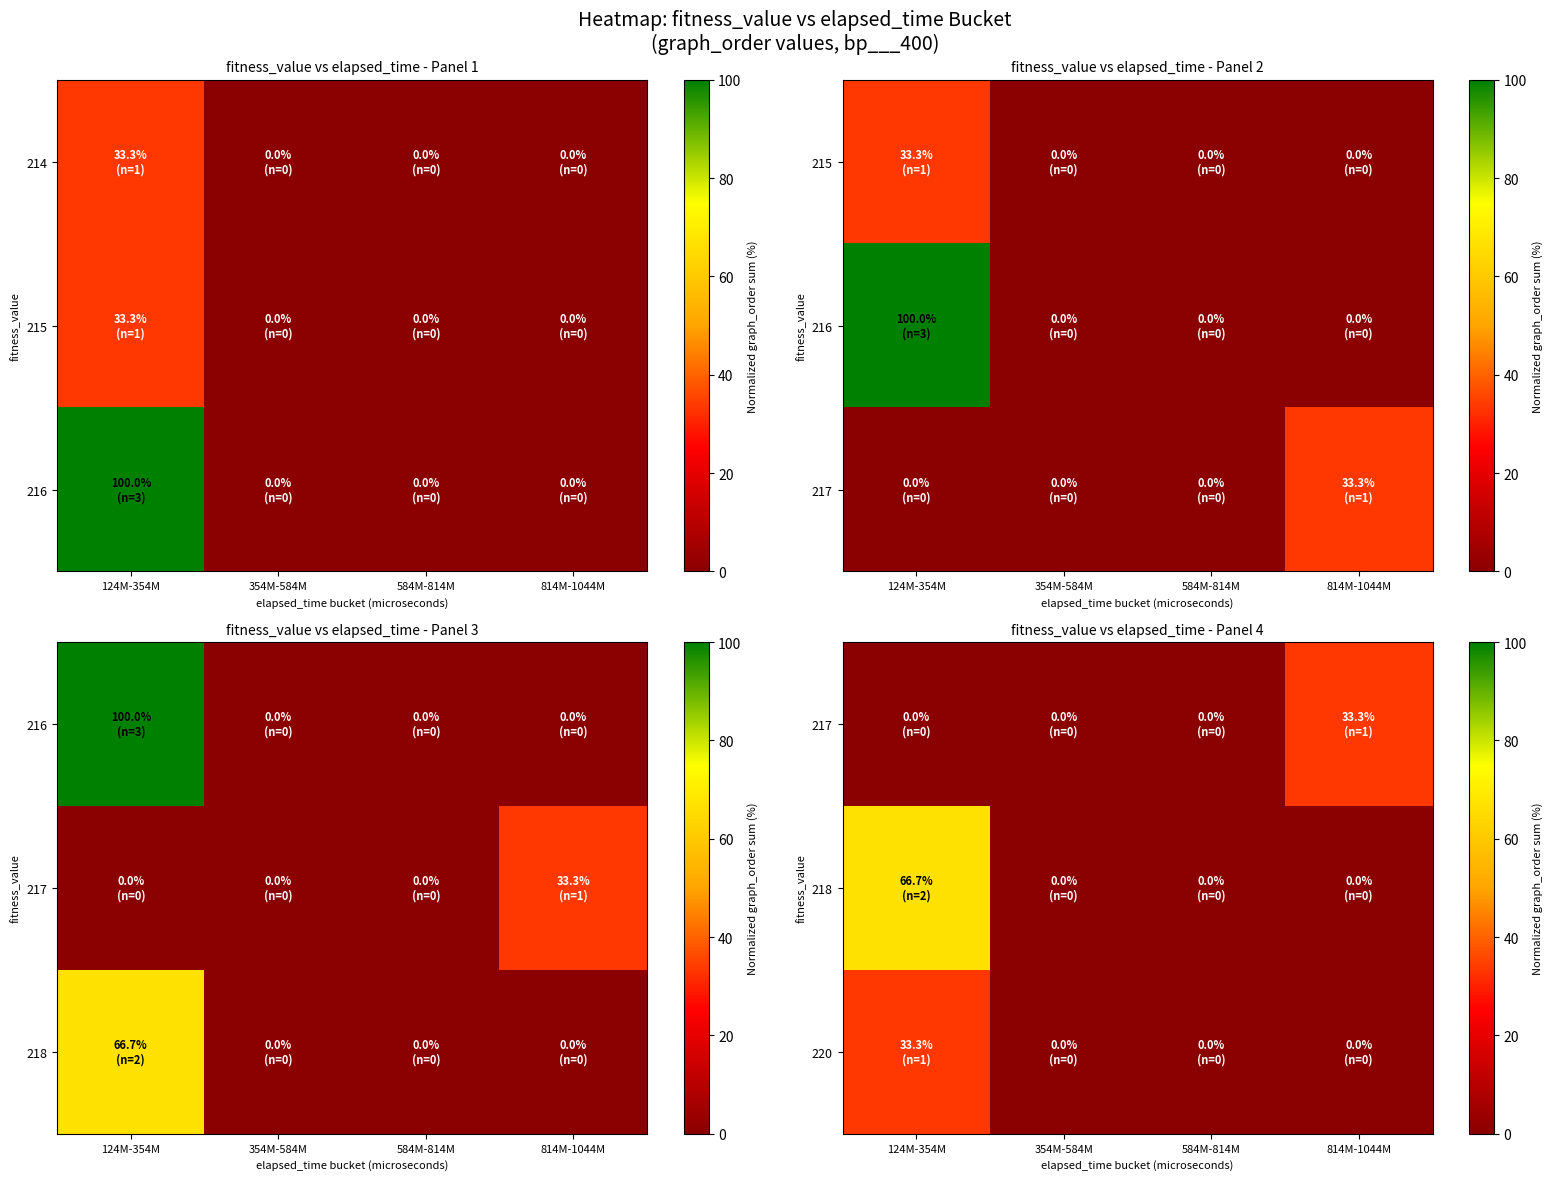

At which category is the sum across all series the highest?

124M-354M